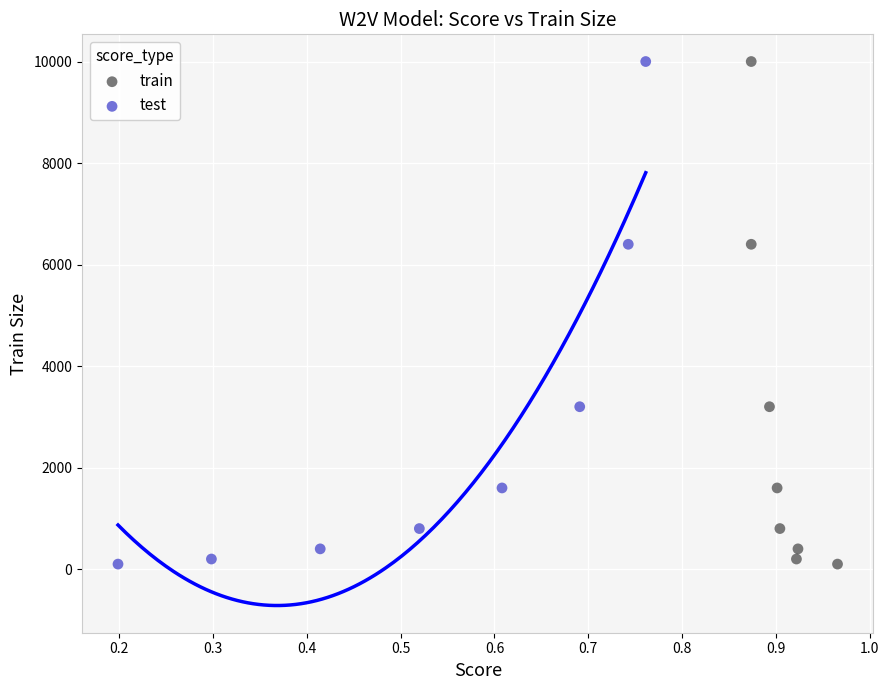

What are all the series names shown in the legend?

train, test